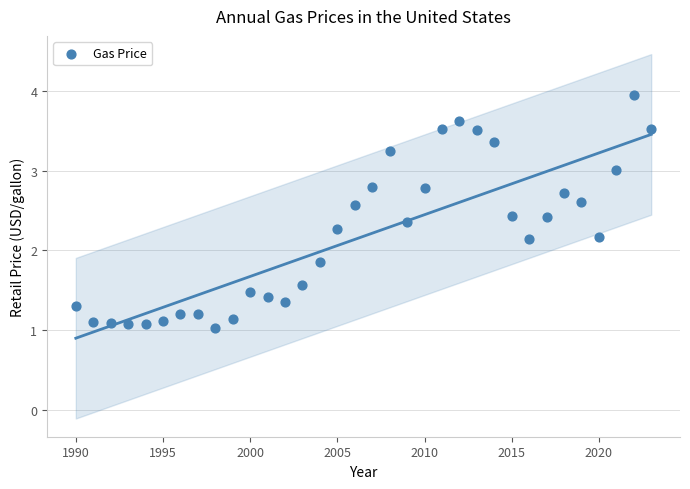

What is the range of Y values (max minus min)?

2.9